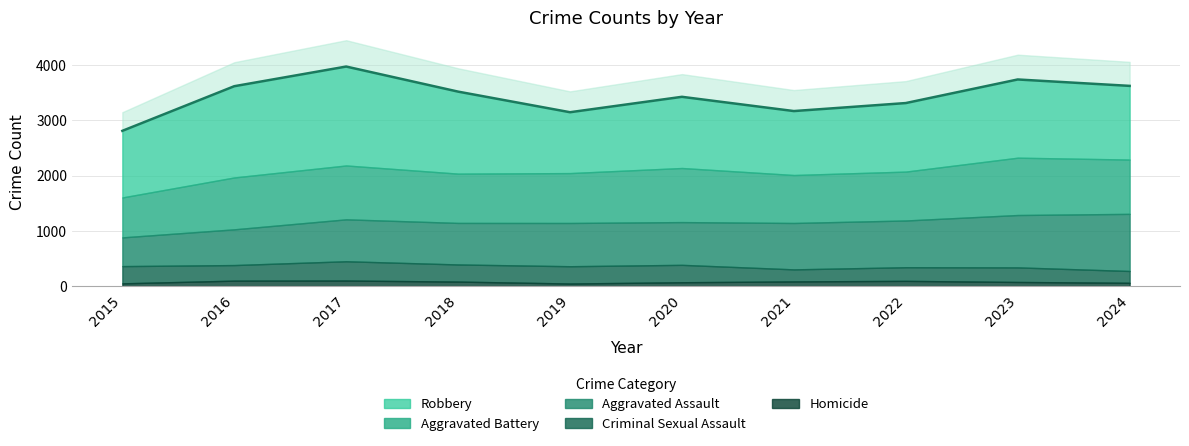

Does the chart display data point markers on the line(s)?

No